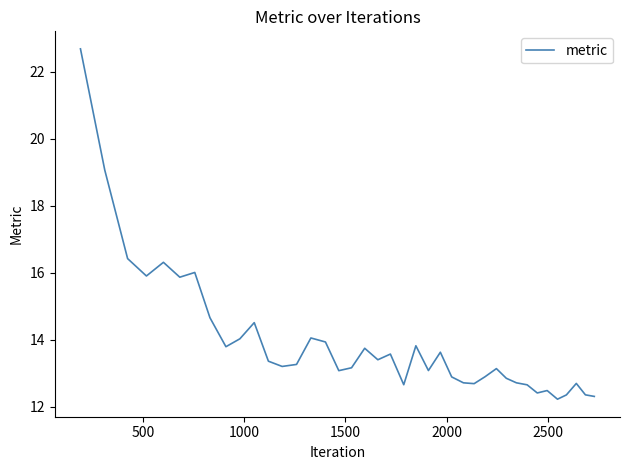

How many values are below 13?

15